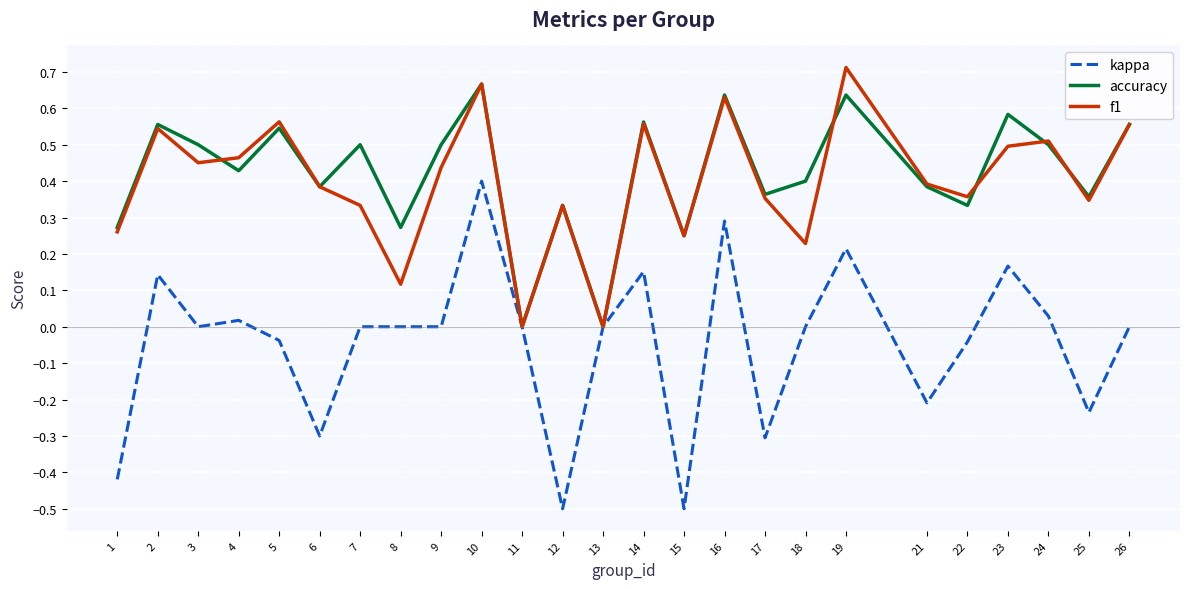

At which category is the sum across all series the highest?

10